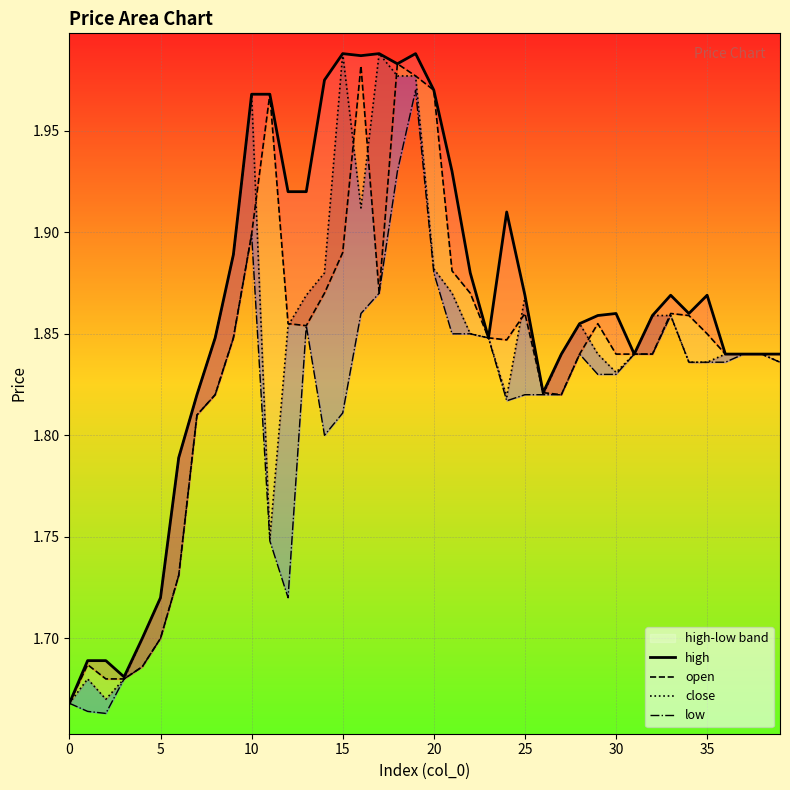

At 29, list the series in order from largest to smallest.

high, open, close, low